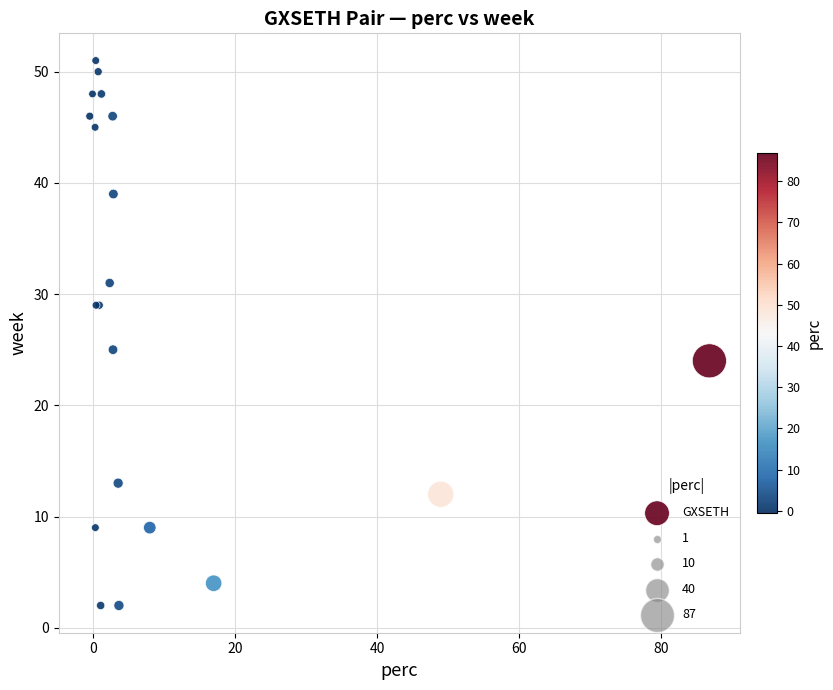

What Y value in the scatter plot is closest to 26?

25